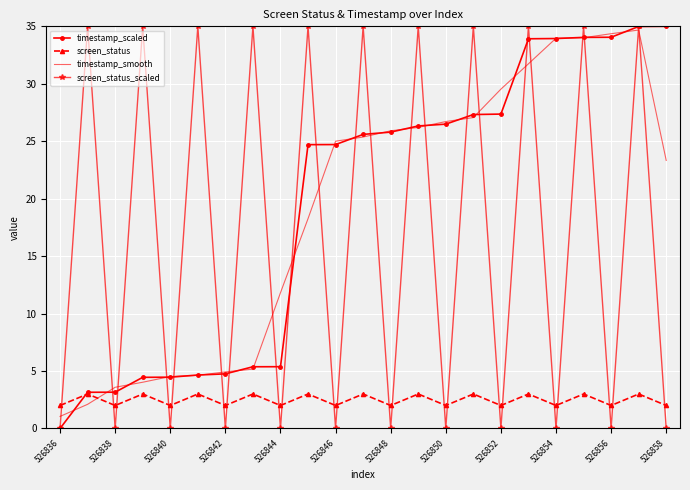

True or false: screen_status_scaled and timestamp_smooth cross at least once.

True